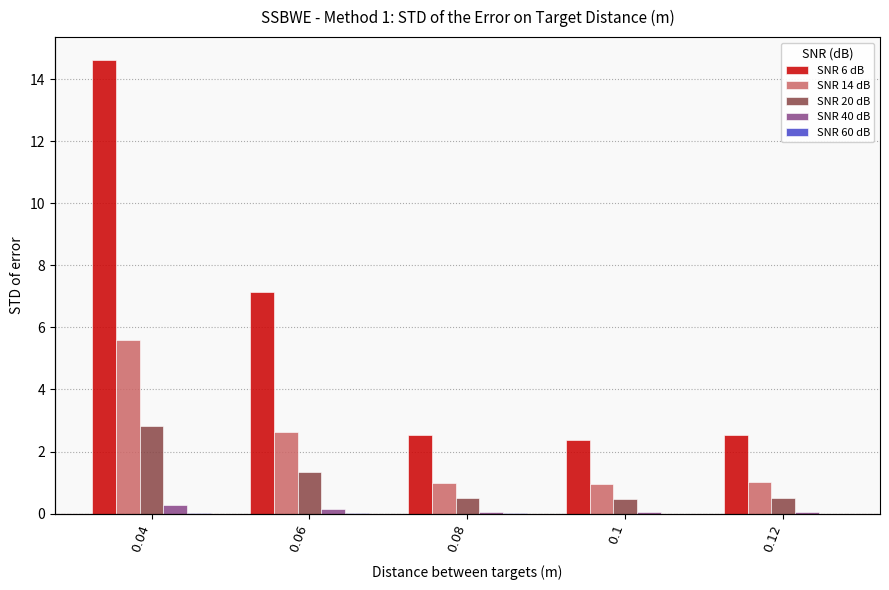

What is the difference between the SNR 6 dB values at 0.08 and 0.06?

4.6